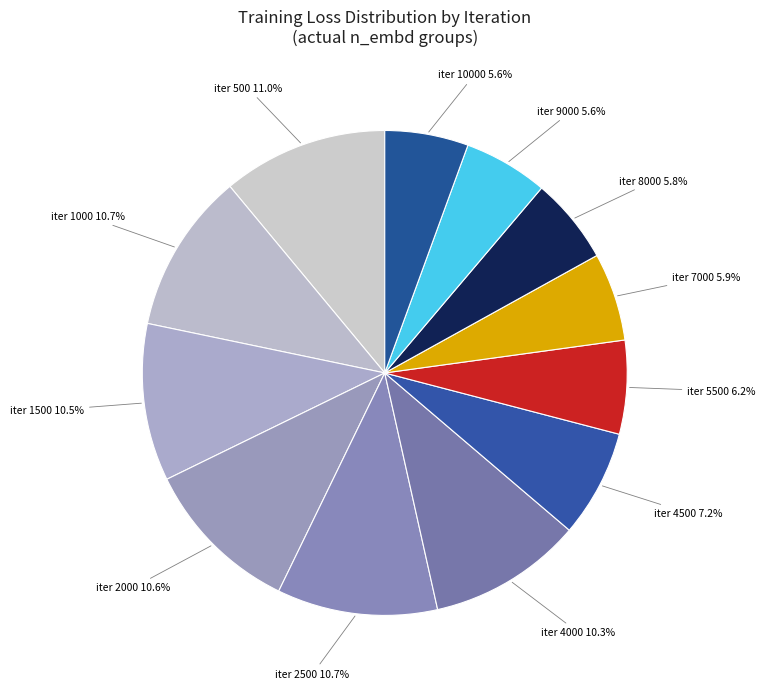

How many segments does this pie chart have?

12